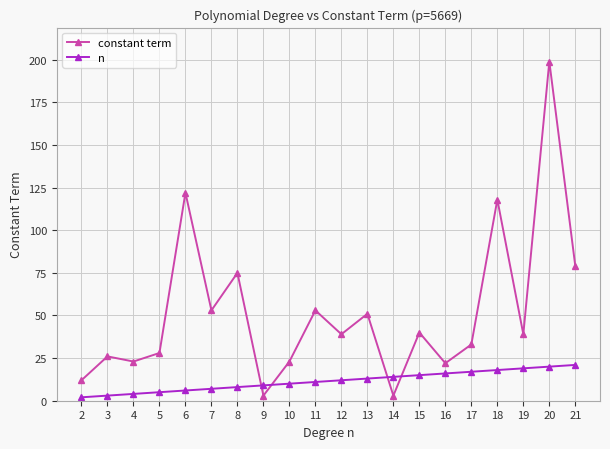

Reading right to left, extract all data points from this chart.

constant term: 79	199	39	118	33	22	40	3	51	39	53	23	3	75	53	122	28	23	26	12
n: 21	20	19	18	17	16	15	14	13	12	11	10	9	8	7	6	5	4	3	2